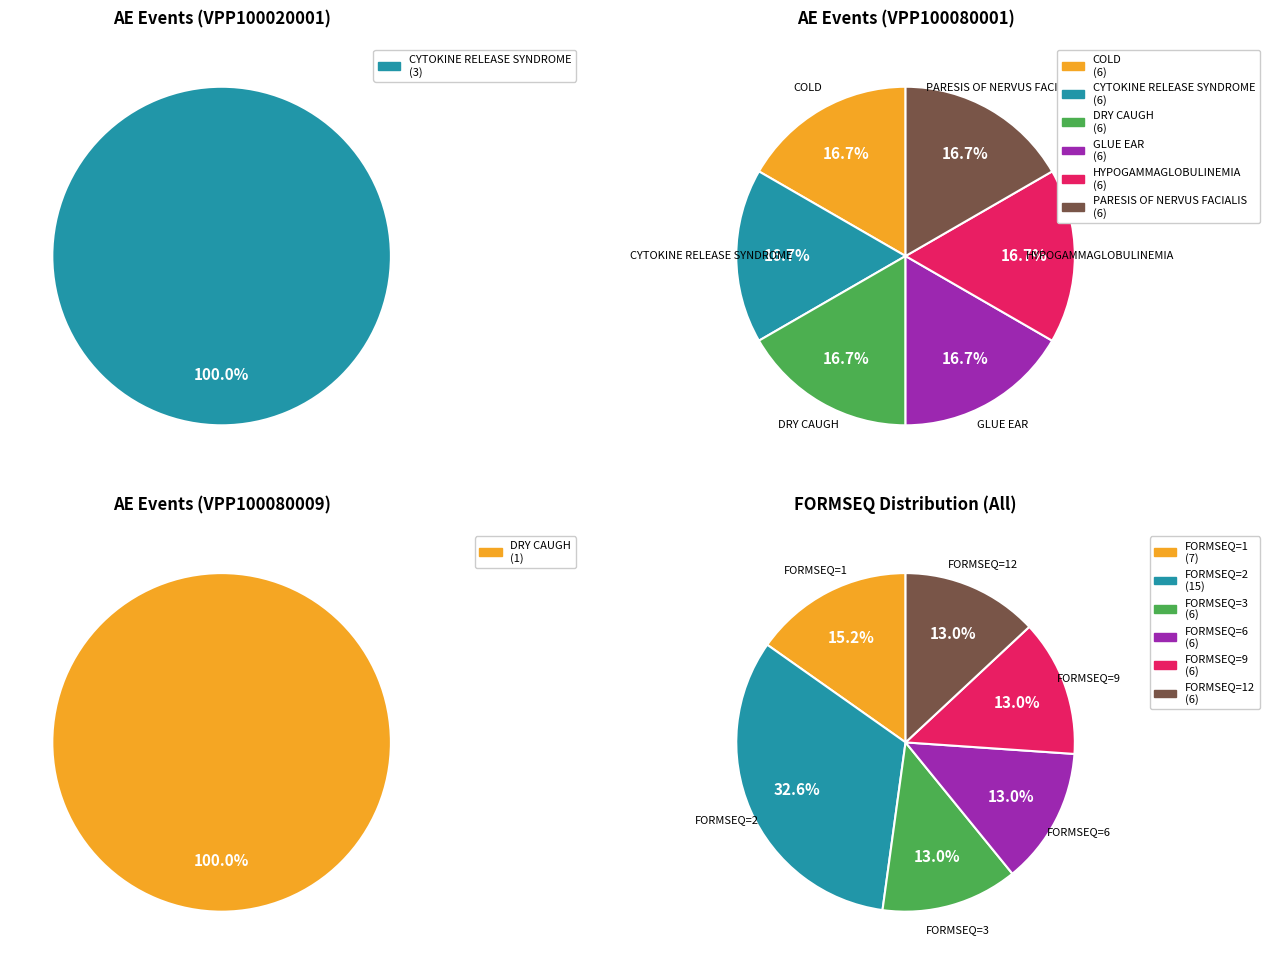

Rank the categories by value from highest to lowest.

CYTOKINE RELEASE SYNDROME, DRY CAUGH, COLD, GLUE EAR, HYPOGAMMAGLOBULINEMIA, PARESIS OF NERVUS FACIALIS